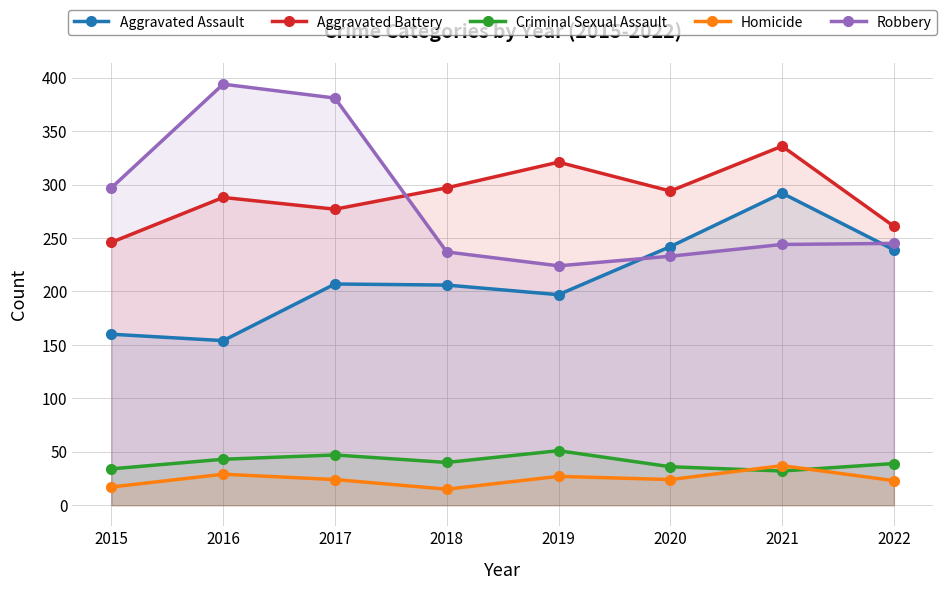

Reading right to left, extract all data points from this chart.

Aggravated Assault: 2022=239	2021=292	2020=242	2019=197	2018=206	2017=207	2016=154	2015=160
Aggravated Battery: 2022=261	2021=336	2020=294	2019=321	2018=297	2017=277	2016=288	2015=246
Criminal Sexual Assault: 2022=39	2021=32	2020=36	2019=51	2018=40	2017=47	2016=43	2015=34
Homicide: 2022=23	2021=37	2020=24	2019=27	2018=15	2017=24	2016=29	2015=17
Robbery: 2022=245	2021=244	2020=233	2019=224	2018=237	2017=381	2016=394	2015=297